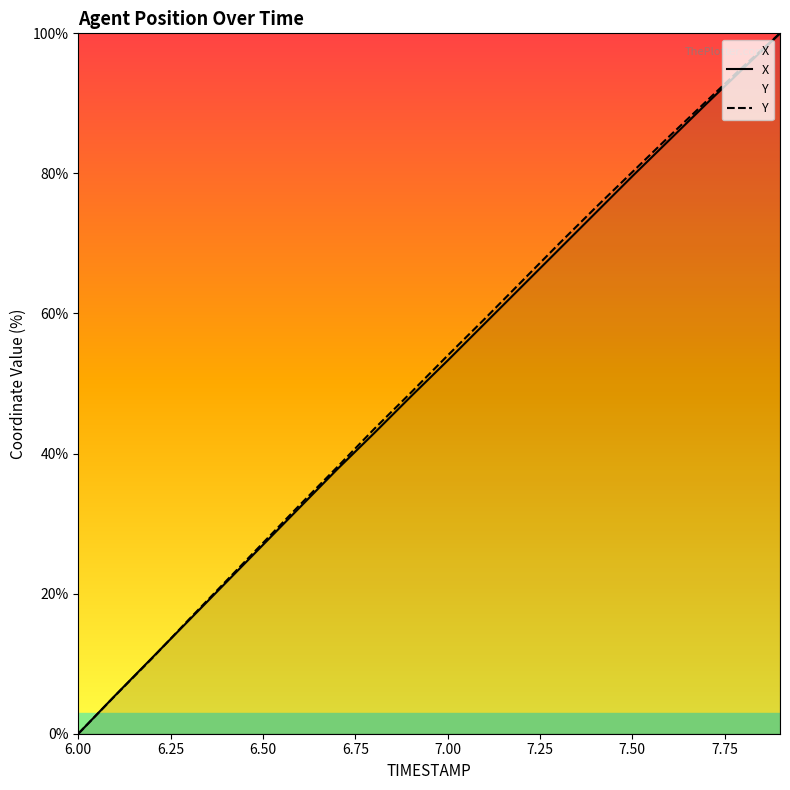

Is it true that Y equals 45.9 at 7.50?

False